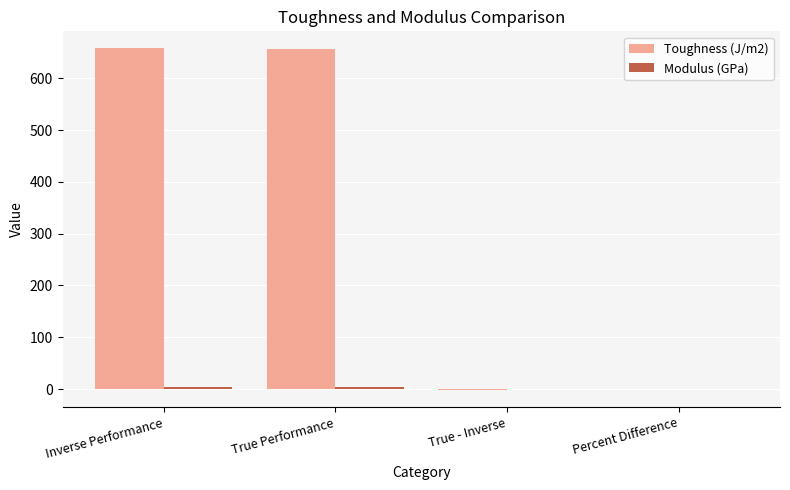

Does the chart contain stacked bars?

No